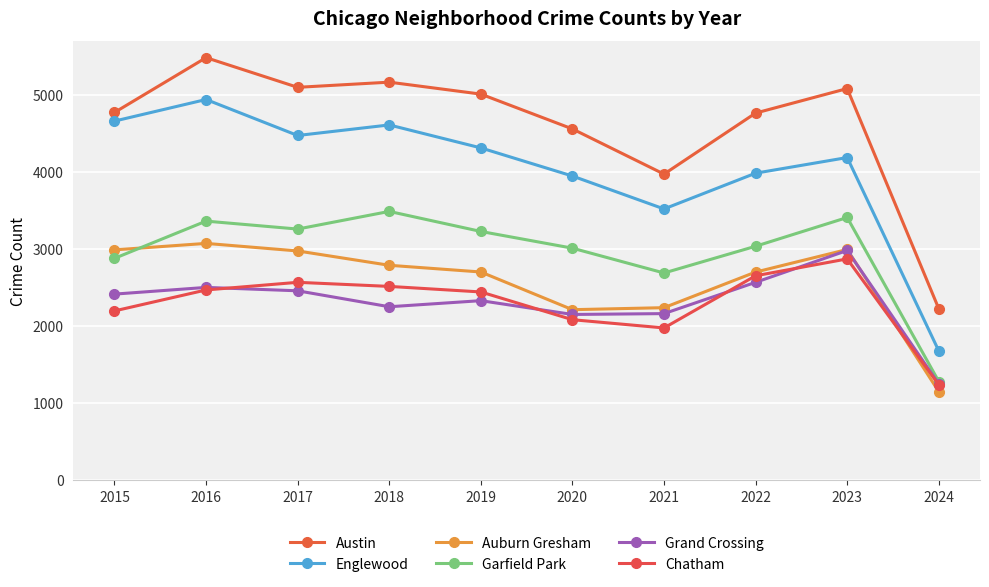

How many distinct data groups are displayed?

6